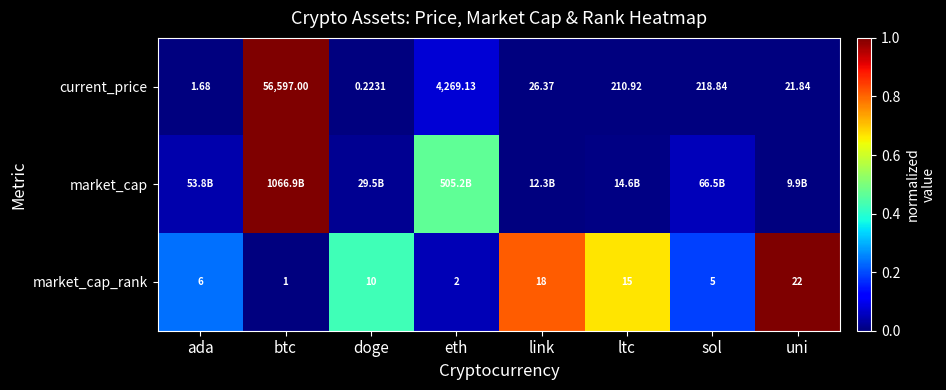

Is the value of market_cap_rank at link greater than the value of current_price at ada?

Yes